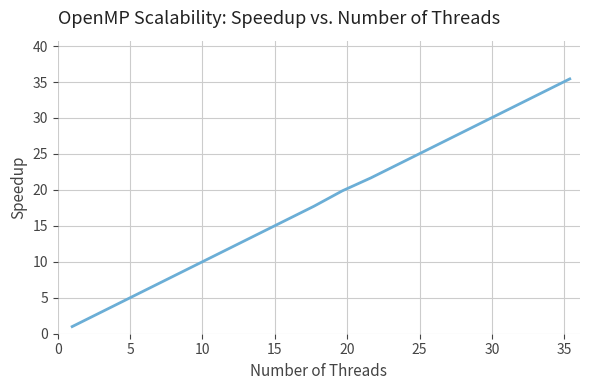

What is the greatest value displayed?

35.4